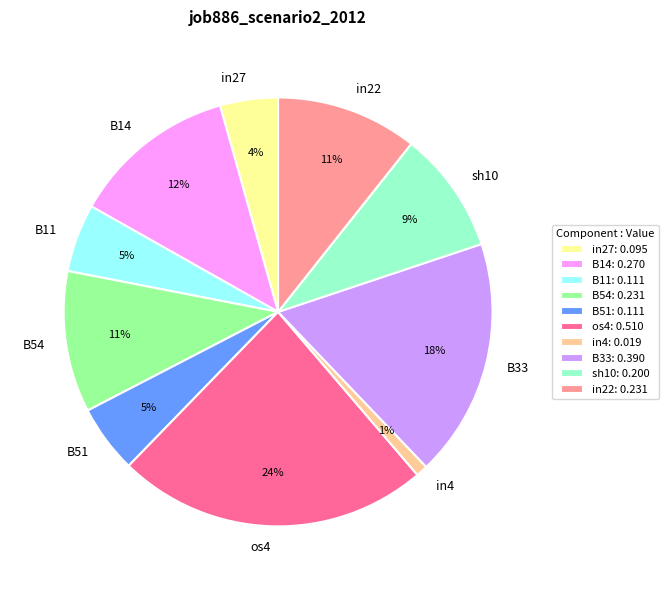

Is B51 the majority of the pie?

No